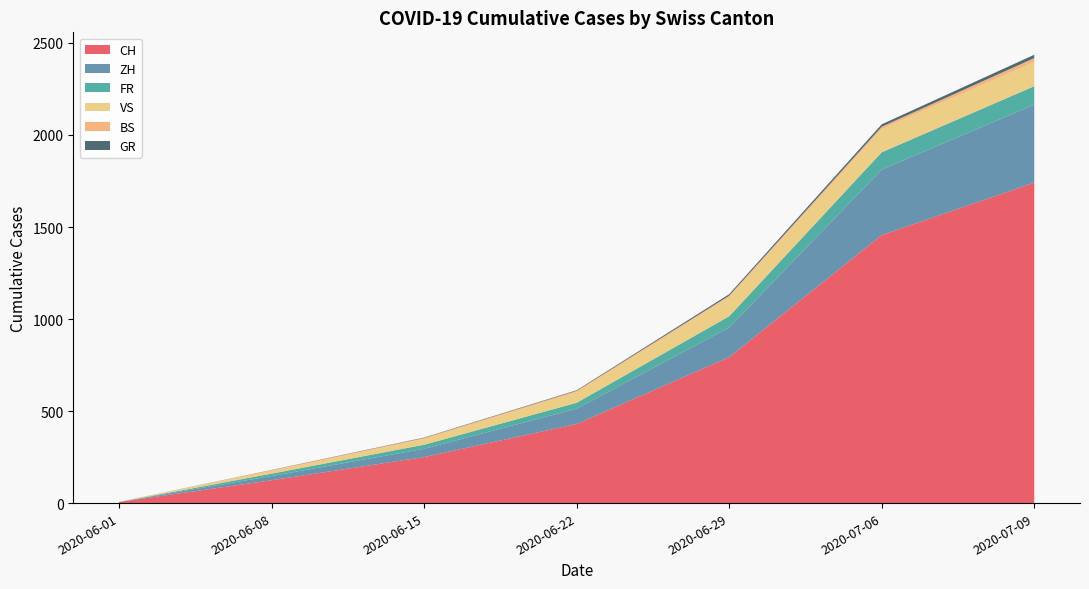

At which label does CH reach its peak?

2020-07-09